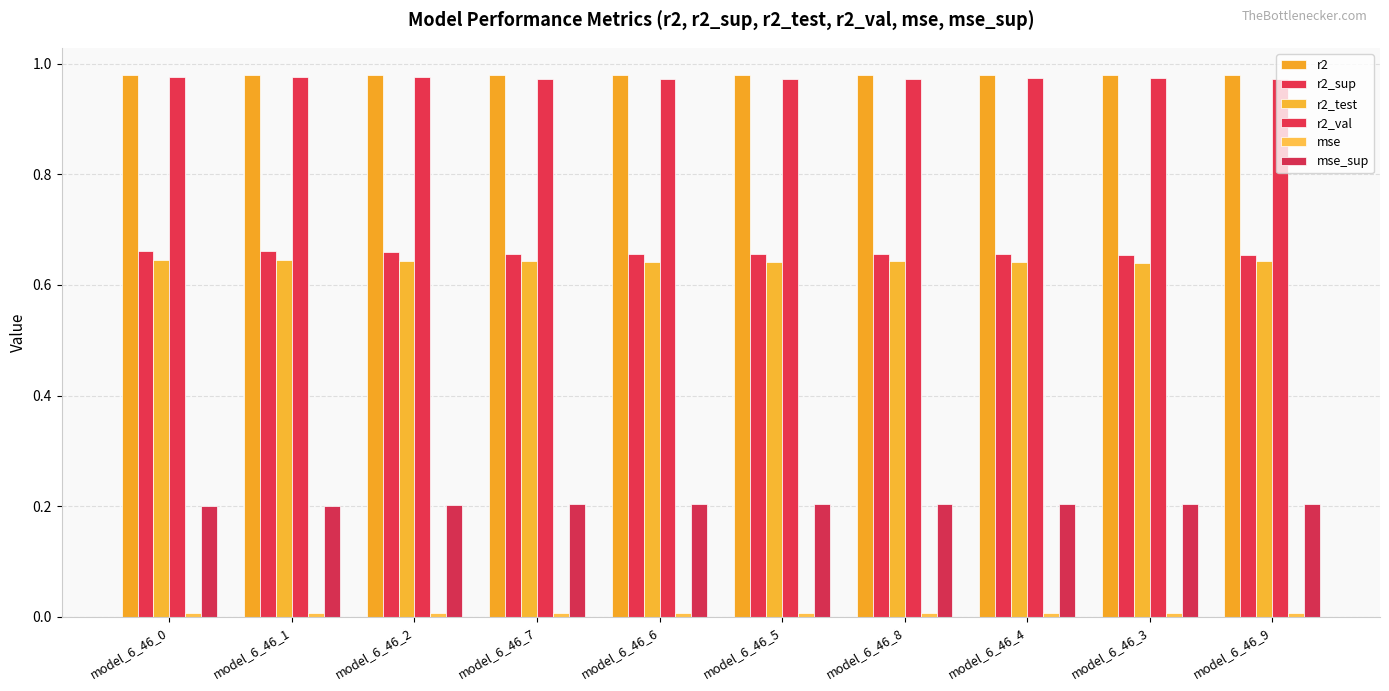

At how many categories does at least one series exceed 0?

10